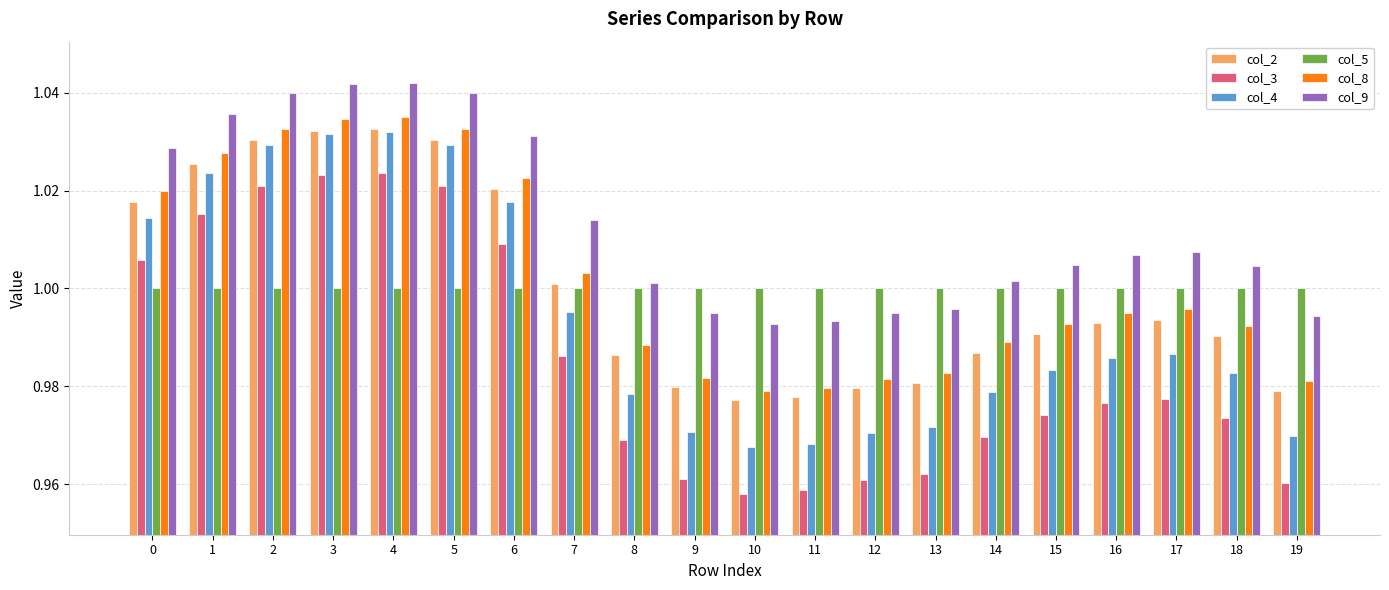

How many bars are there in each group?

6